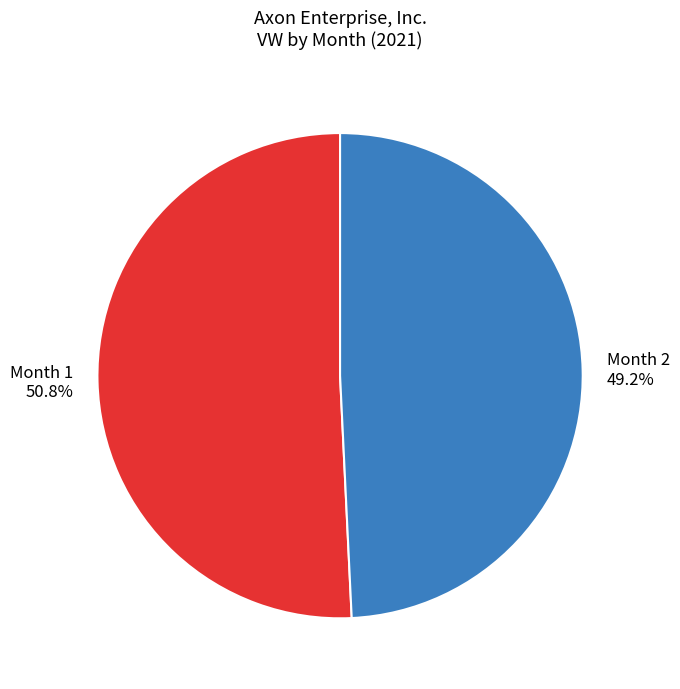

Between Month 2 and Month 1, which is larger?

Month 1